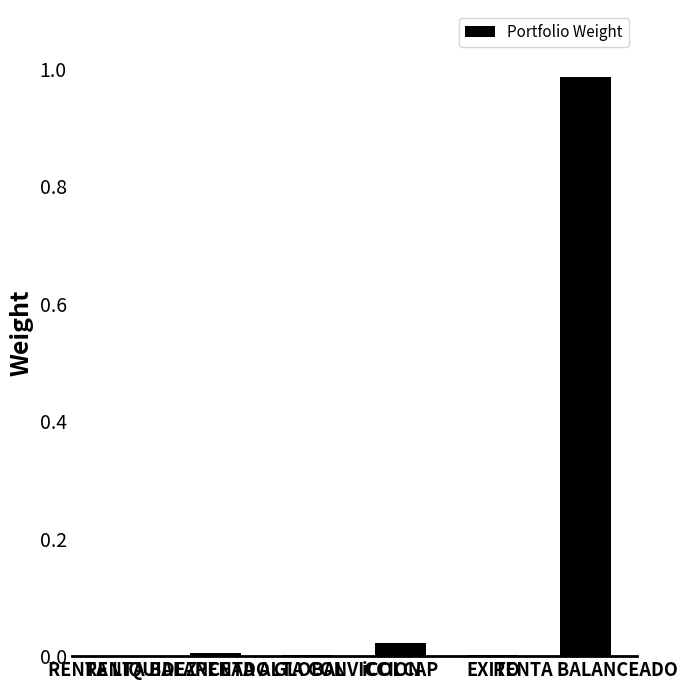

The value at EXITO is 0.0. True or false?

False